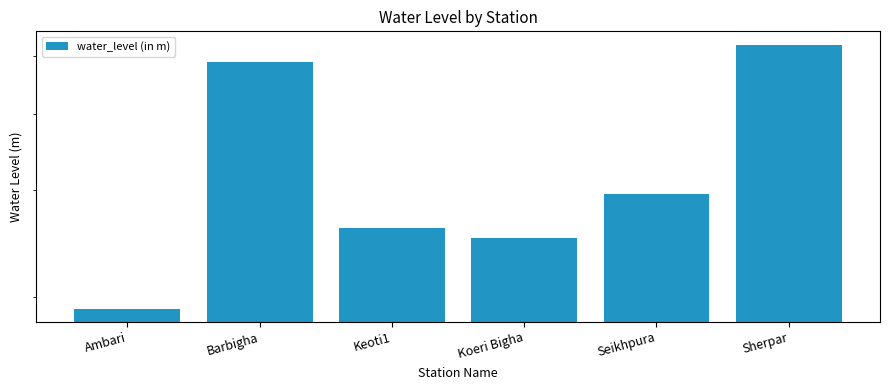

Reading left to right, what are all the values shown in this chart?

Ambari=1.9	Barbigha=4.9	Keoti1=2.6	Koeri Bigha=2.5	Seikhpura=3.0	Sherpar=5.2